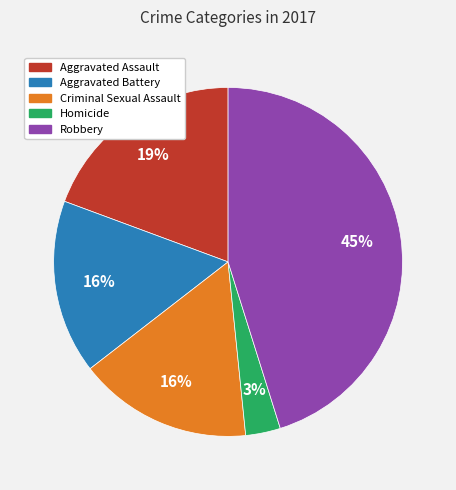

To the nearest percent, what is the combined percentage of Criminal Sexual Assault and Aggravated Assault?

35%